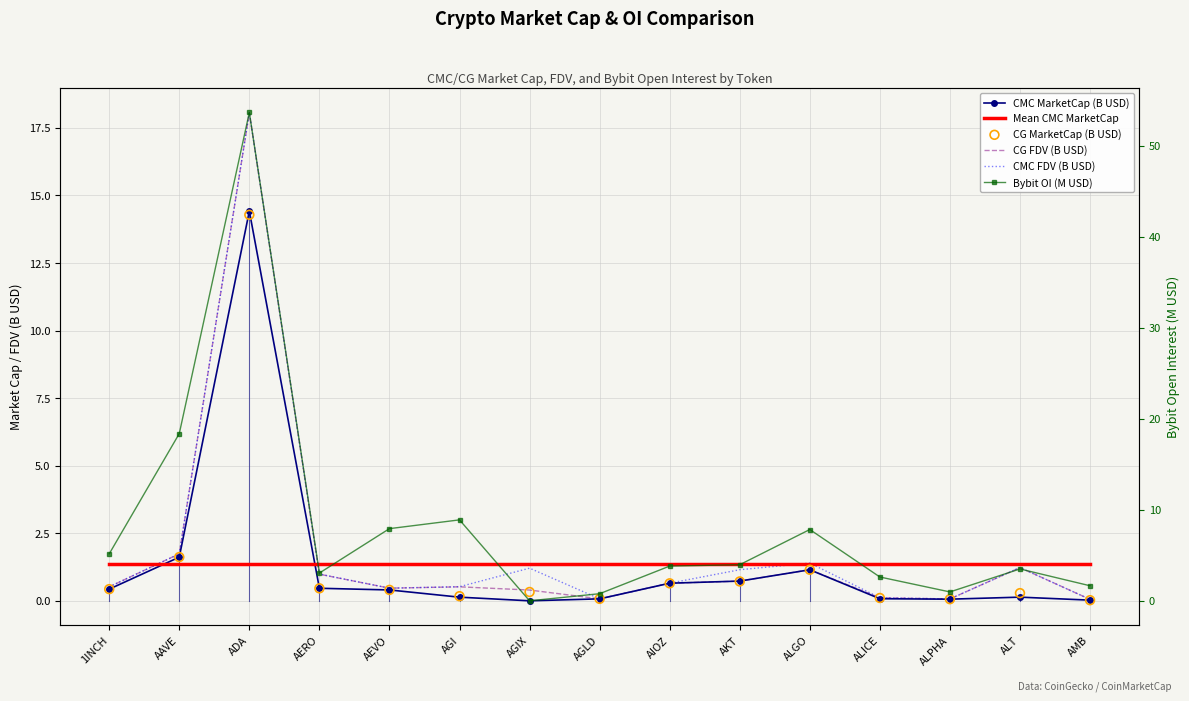

Which series contains the lowest Y value?

CMC MarketCap (B USD)